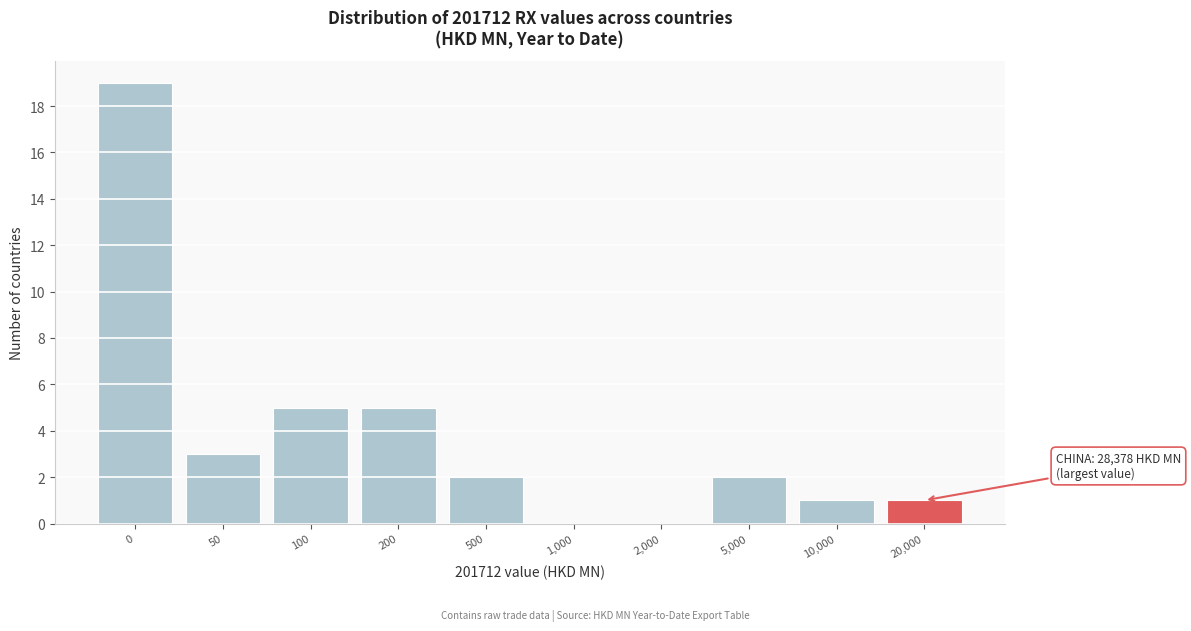

Reading left to right, extract all data points from this chart.

0=19	50=3	100=5	200=5	500=2	1,000=0	2,000=0	5,000=2	10,000=1	20,000=1